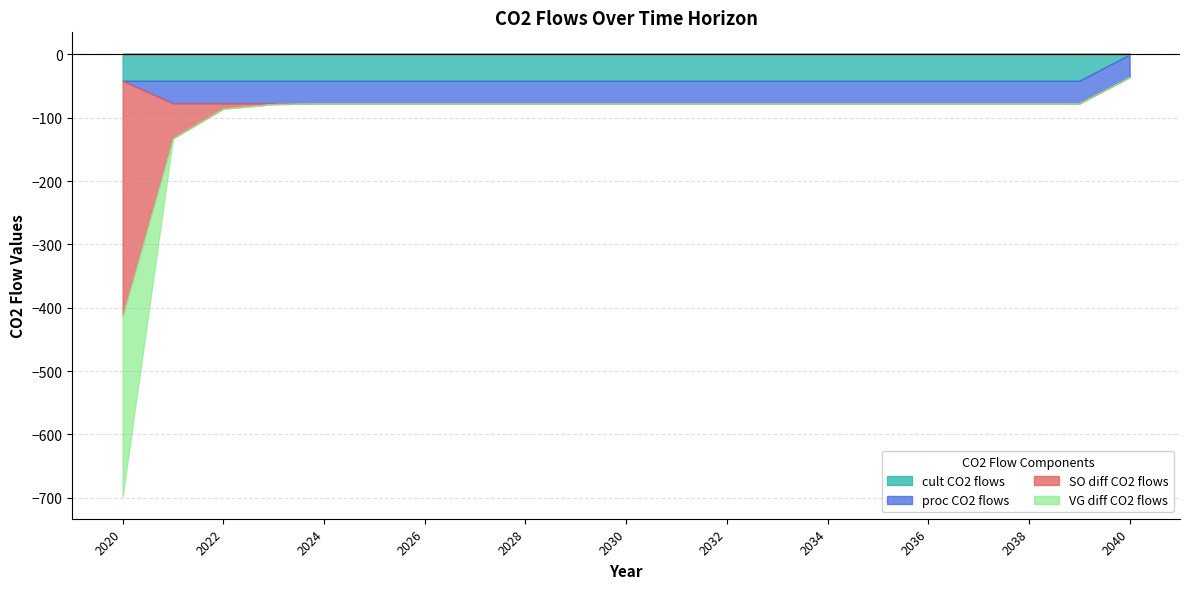

What is the value of the timed_cult_co2_flows point at the 15th from the left?

-41.6